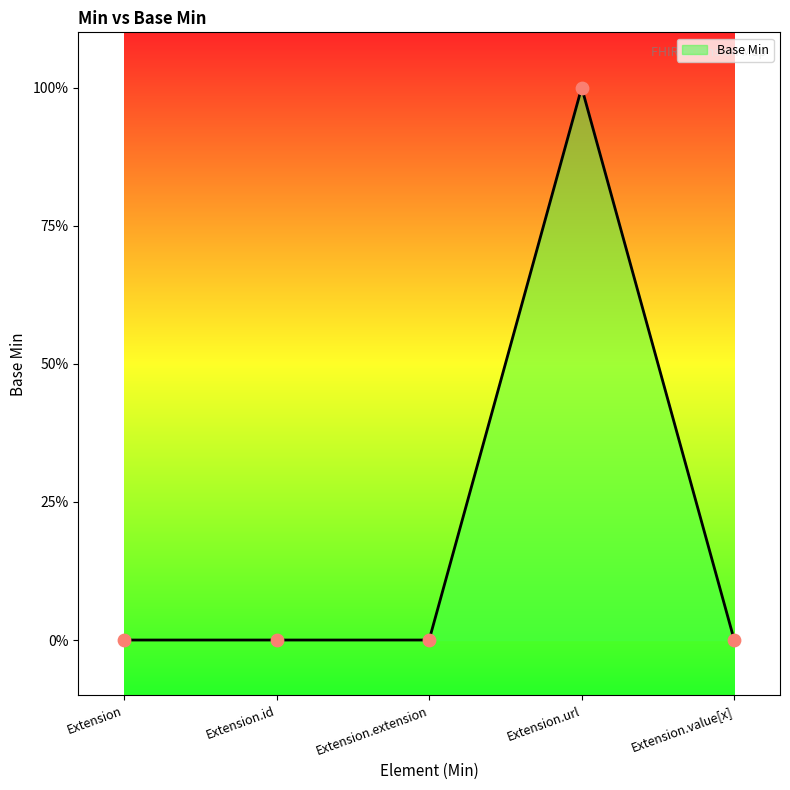

Between Extension.url and Extension.id, which is larger?

Extension.url